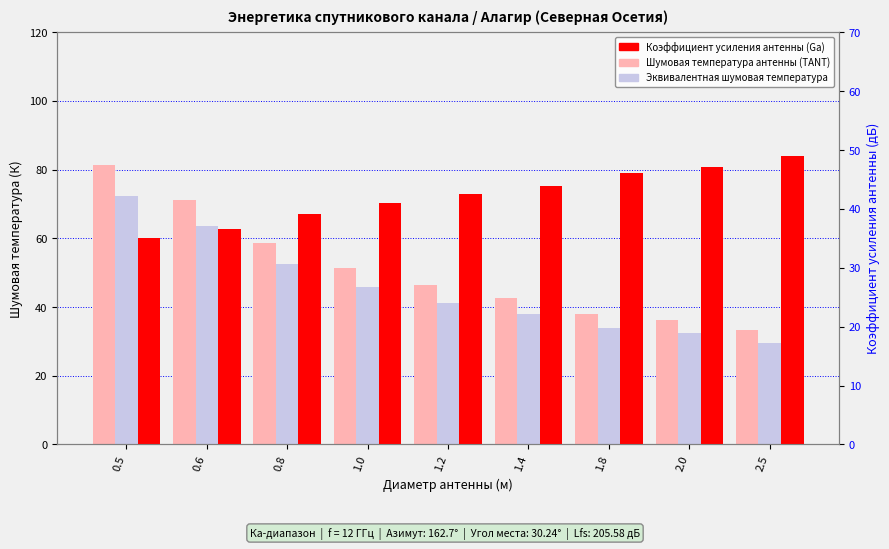

What is the spread (max minus min) of values at 0.5?

46.3